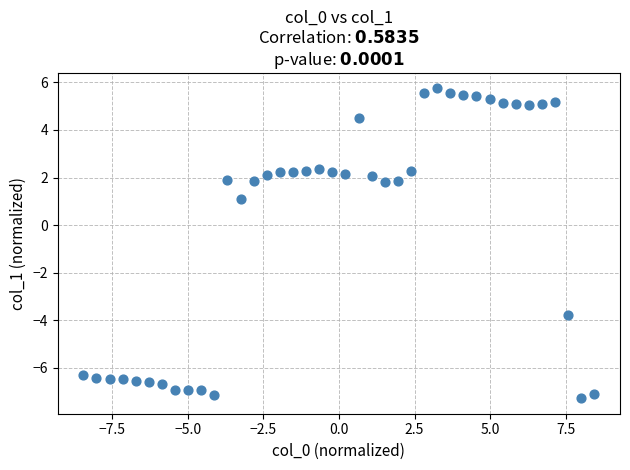

What is the range of X values (max minus min)?

16.9